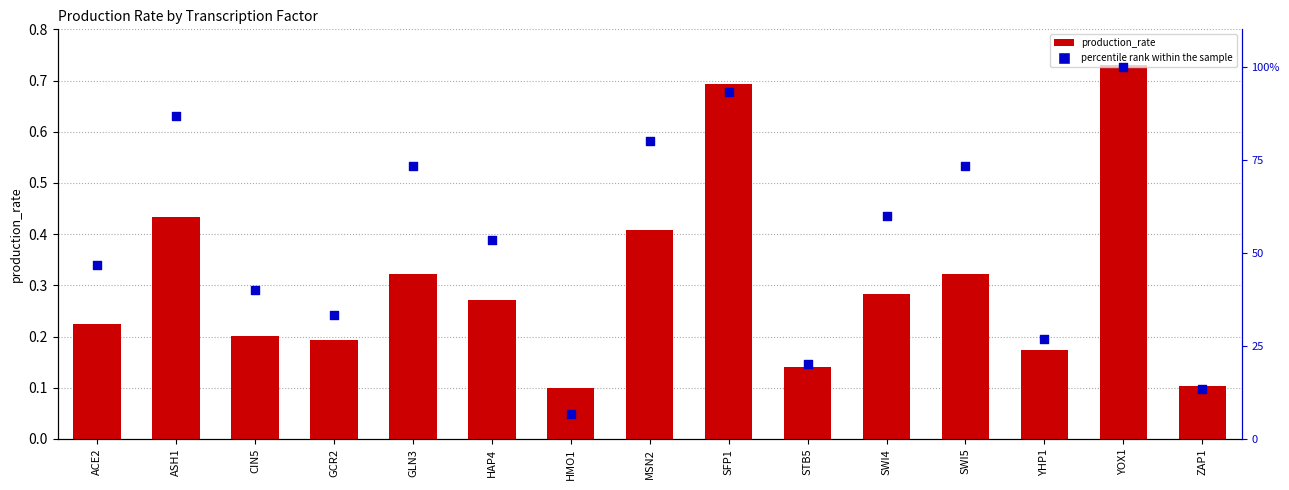

Which series has the largest total across all categories?

percentile rank within the sample